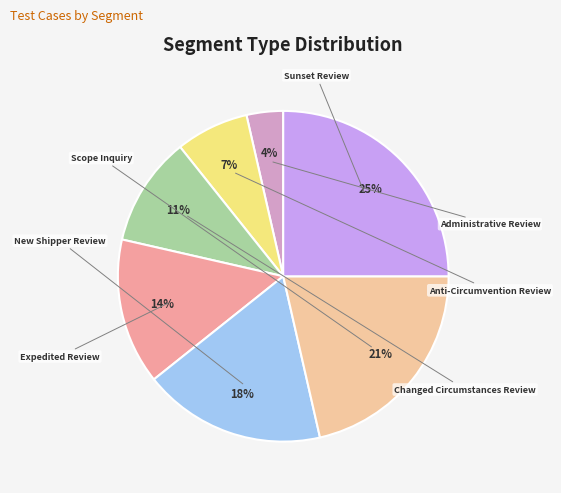

What portion of the pie excludes Expedited Review?

85.7%